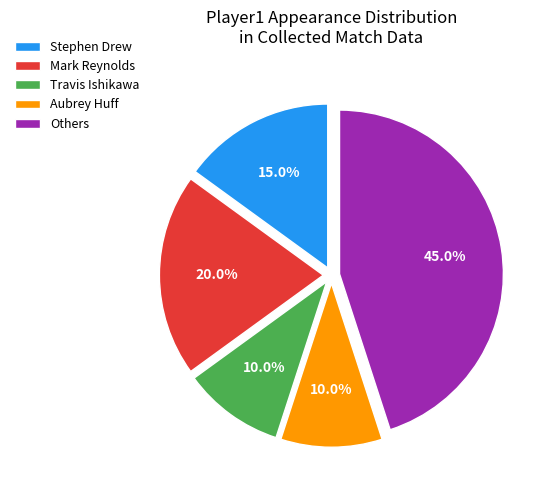

Is there any slice that represents more than half of the pie?

No